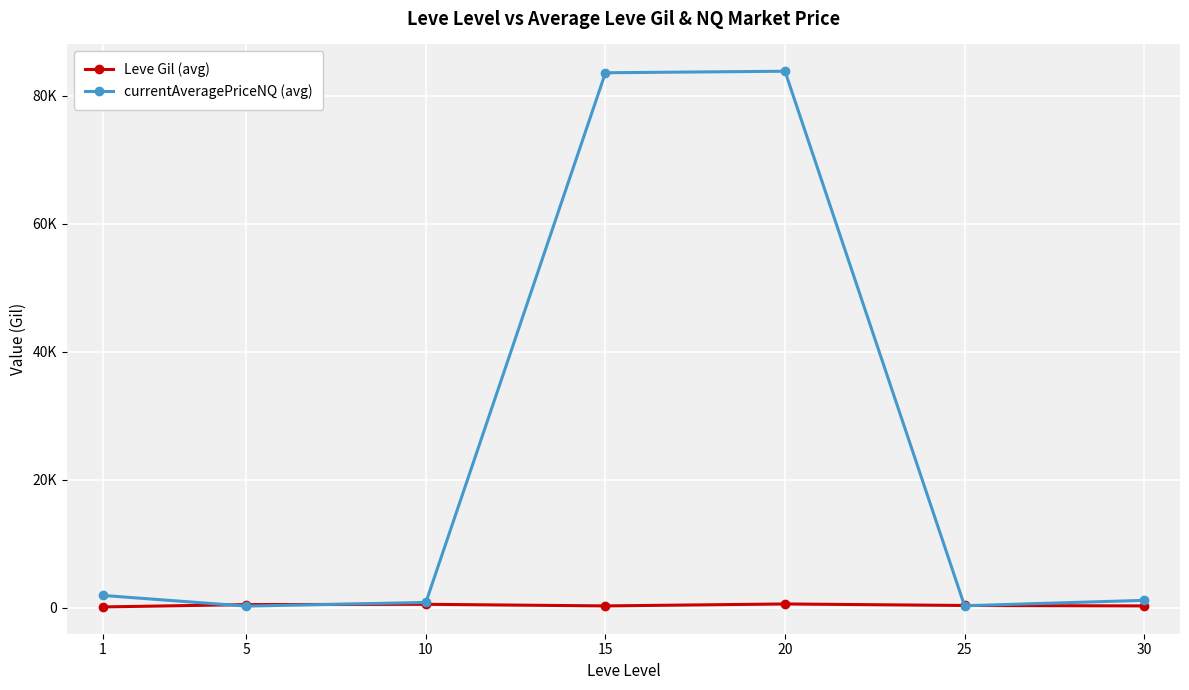

Which has a higher value, 15 or 30?

15